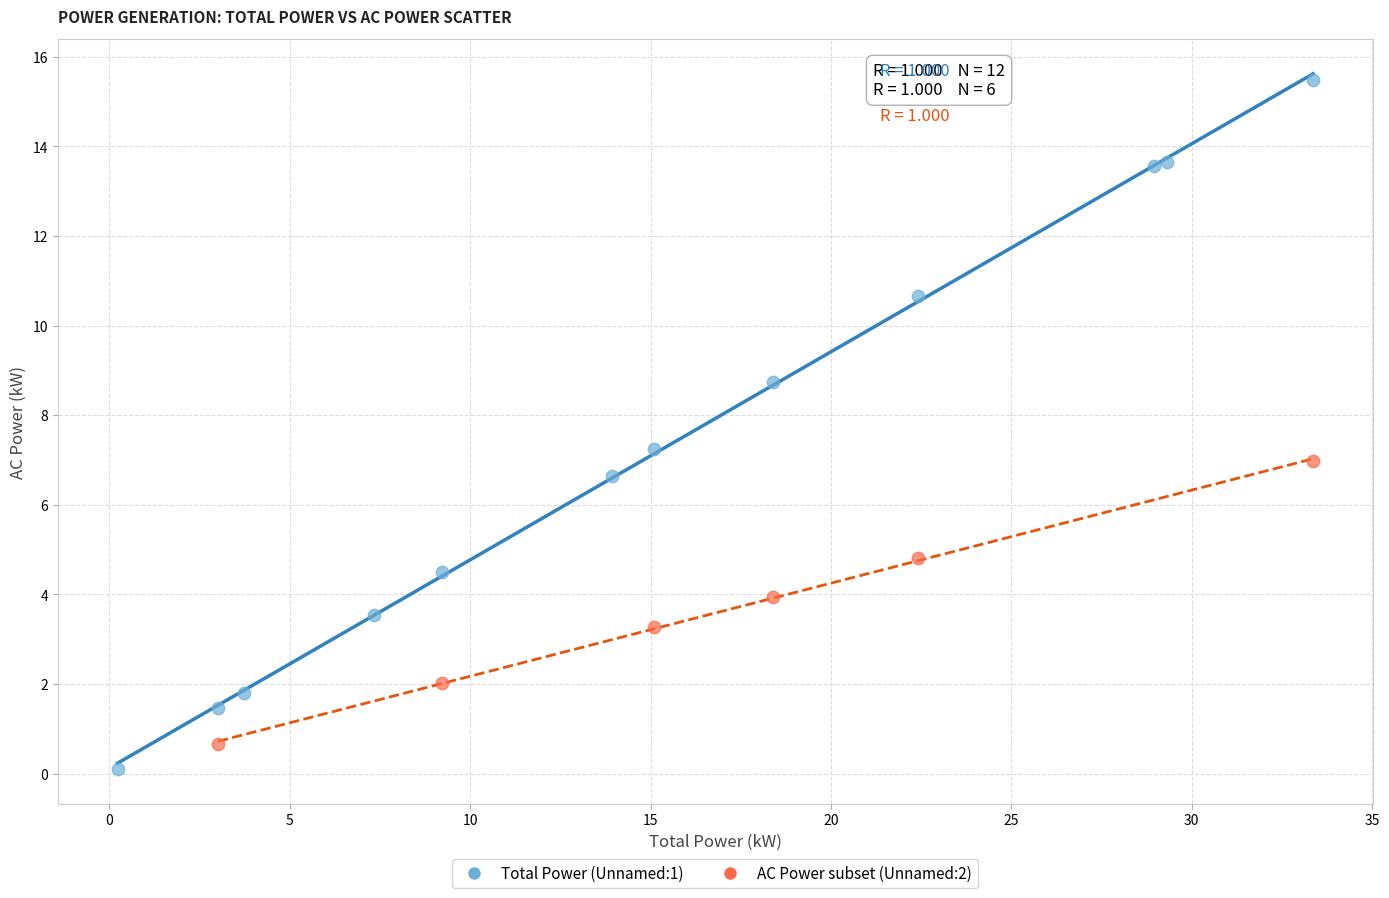

Which series has the largest Y range (max minus min)?

Total Power (Unnamed:1)